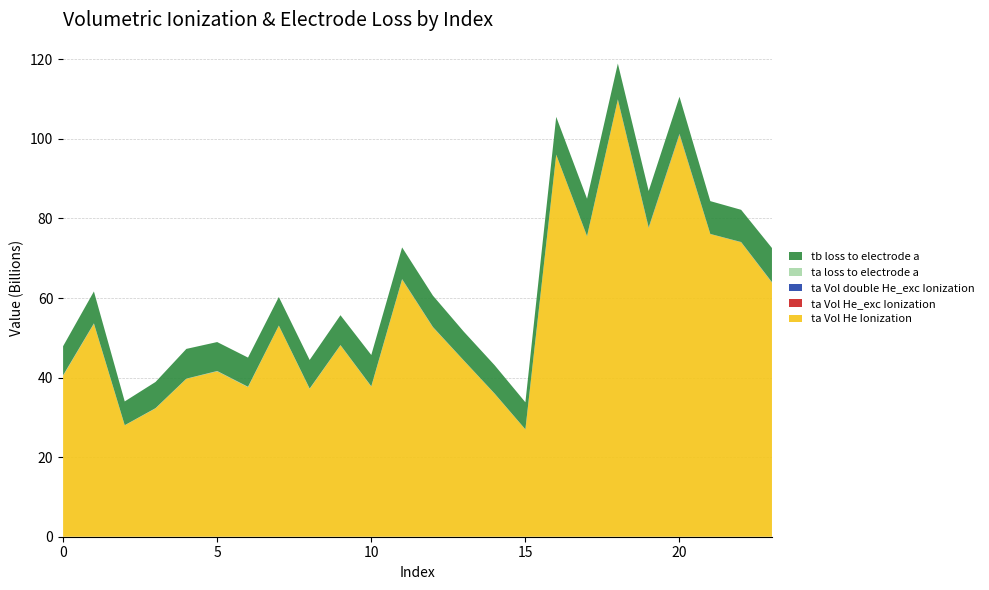

Reading left to right, transcribe all the data shown in this chart.

ta Vol He Ionization: 0=40450894906.2	1=53520242194.0	2=27991462394.6	3=32250484995.5	4=39690418360.6	5=41565515471.8	6=37590962932.4	7=53042770424.2	8=37147947847.7	9=48121231392.6	10=37729510872.7	11=64652755564.9	12=52625959613.4	13=44281156327.5	14=35948248048.5	15=26965944464.5	16=96004001196.5	17=75512861313.5	18=109816968862.1	19=77601514114.5	20=101075465706.3	21=76081966164.9	22=74006976923.7	23=63863692898.4
ta Vol He_exc Ionization: 0=65597.7	1=68318.9	2=13873.4	3=30814.2	4=16557.4	5=52379.2	6=46173.9	7=14269.5	8=37996.5	9=30531.1	10=40241.5	11=81348.1	12=67119.8	13=18778.7	14=27862.8	15=8059.0	16=10192.0	17=34160.5	18=94685.7	19=138520.8	20=212550.0	21=8953.0	22=42399.8	23=97632.9
ta Vol double He_exc Ionization: 0=32430059.7	1=41837849.5	2=10729620.7	3=20020549.6	4=14840282.7	5=32818432.7	6=25417848.2	7=17042561.9	8=22170150.9	9=27319552.4	10=27387772.4	11=57674602.4	12=45984334.3	13=20162983.8	14=23274423.8	15=9645755.0	16=19635499.1	17=38568012.0	18=88950579.4	19=96521902.8	20=143685200.1	21=13884032.4	22=38350396.0	23=59700518.2
ta loss to electrode a: 0=94860551.3	1=64281911.4	2=32135453.5	3=50043992.7	4=28711257.7	5=57413283.0	6=77727500.5	7=14310711.4	8=67427855.5	9=27698369.2	10=54679313.9	11=45611581.4	12=50019385.7	13=18557768.8	14=31978466.0	15=15694471.0	16=6826091.0	17=20688687.4	18=27526841.5	19=53912340.2	20=56657034.2	21=9333895.3	22=27672731.9	23=67593192.8
tb loss to electrode a: 0=7298139877.7	1=8018370718.2	2=5973996668.7	3=6578072297.8	4=7476005549.3	5=7274424497.9	6=7332614105.1	7=7179855263.7	8=7190250249.4	9=7496733199.7	10=7867592465.3	11=7959577163.4	12=7874083356.2	13=7235276694.1	14=7120485674.5	15=6799366245.3	16=9502856789.6	17=9382035836.6	18=8997973396.8	19=9147211592.5	20=9311937137.8	21=8248503239.8	22=8095193189.9	23=8572817692.4